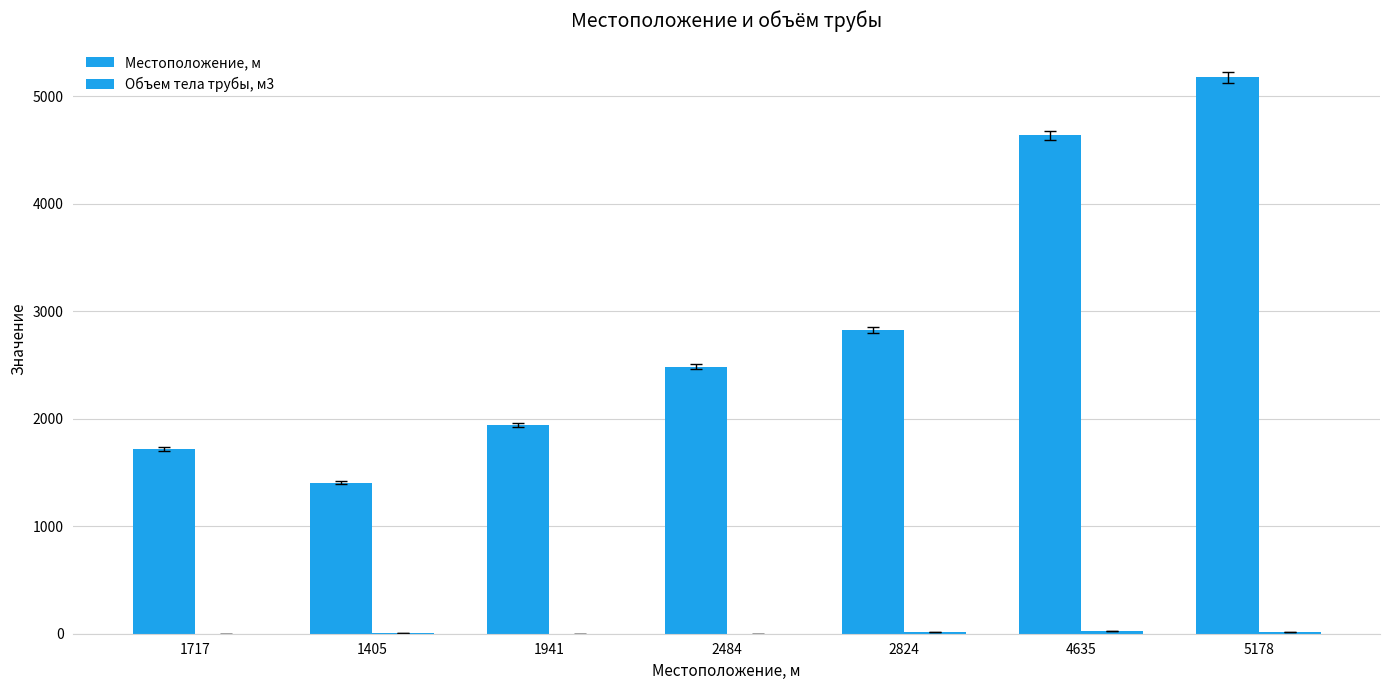

What is the lowest value of the Местоположение, м series?

1405.0